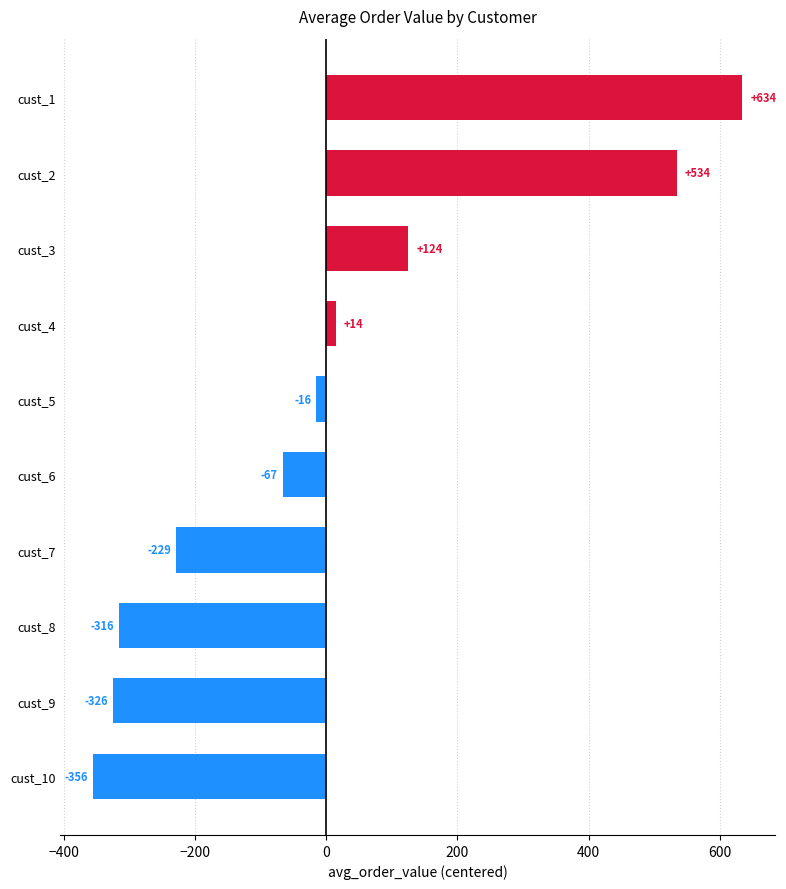

How many negative values are there?

6